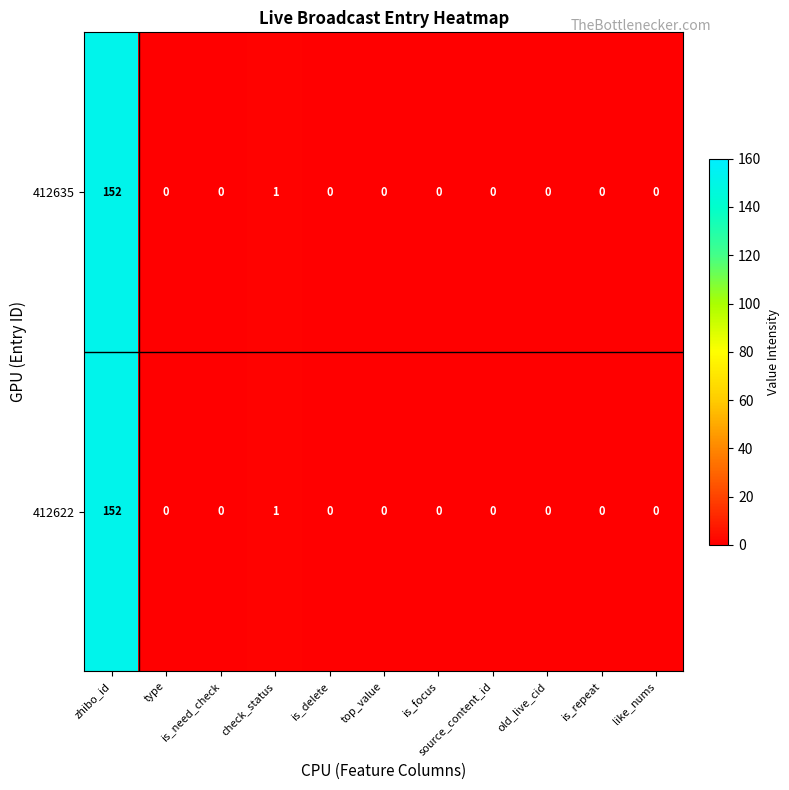

What is the sum of all 412635 values?

153